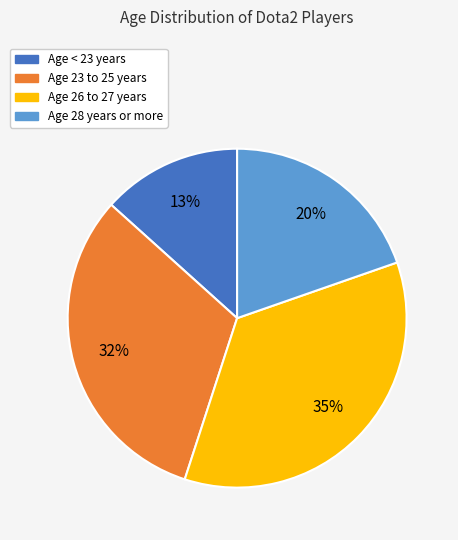

Approximately how many times larger is the value at Age 23 to 25 years compared to Age 28 years or more?

1.6